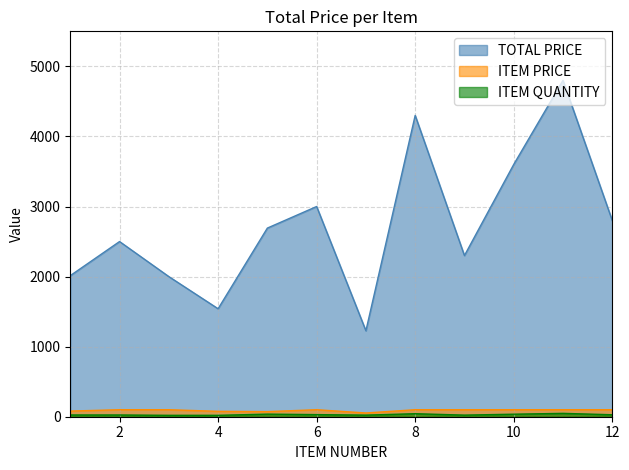

Where does the TOTAL PRICE series first go above 2692?

5